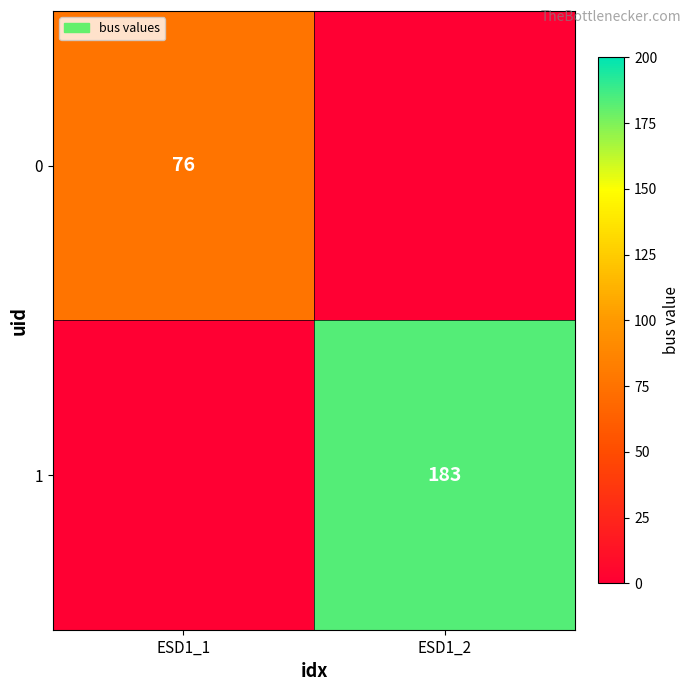

What is the maximum value shown in the chart?

183